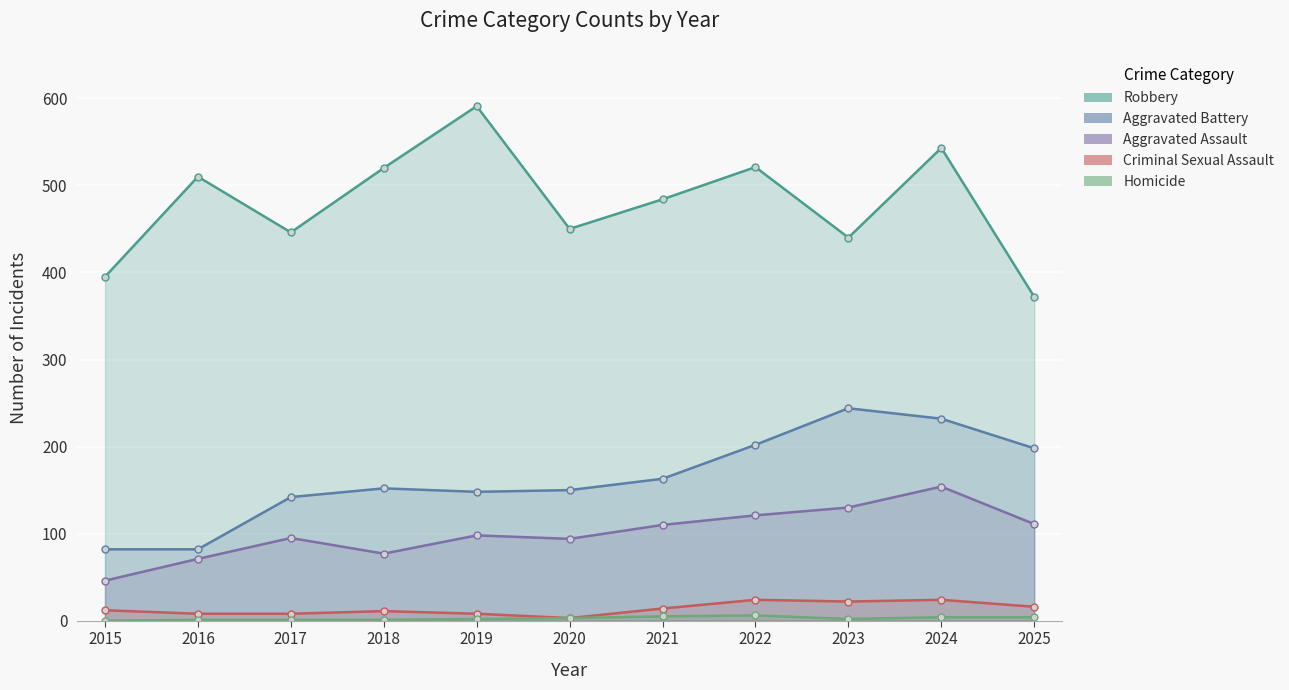

What is the spread (max minus min) of values at 2018?

519